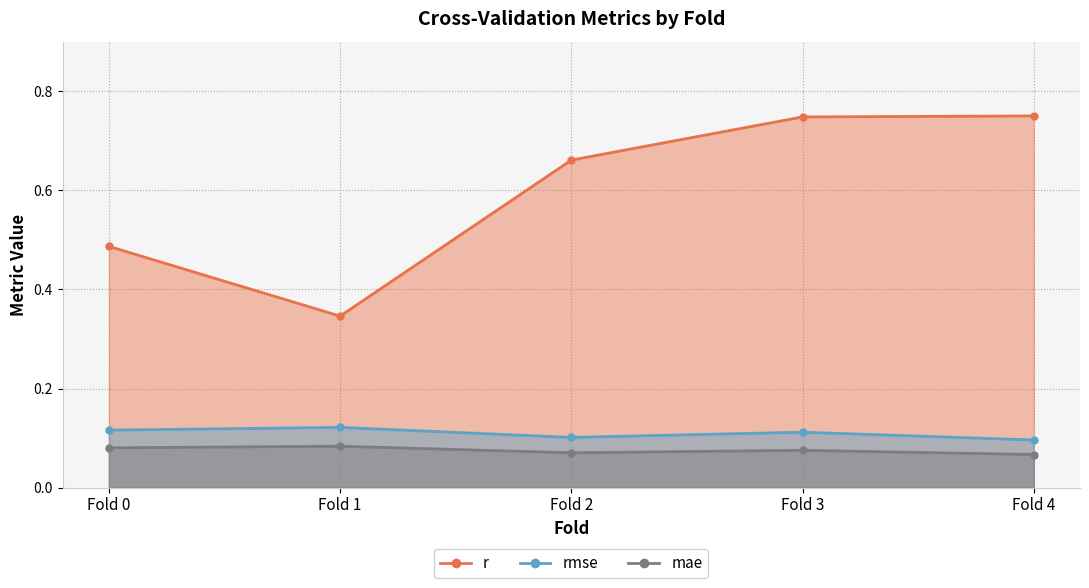

Reading left to right, transcribe all the data shown in this chart.

r: Fold 0=0.5	Fold 1=0.3	Fold 2=0.7	Fold 3=0.7	Fold 4=0.8
rmse: Fold 0=0.1	Fold 1=0.1	Fold 2=0.1	Fold 3=0.1	Fold 4=0.1
mae: Fold 0=0.1	Fold 1=0.1	Fold 2=0.1	Fold 3=0.1	Fold 4=0.1